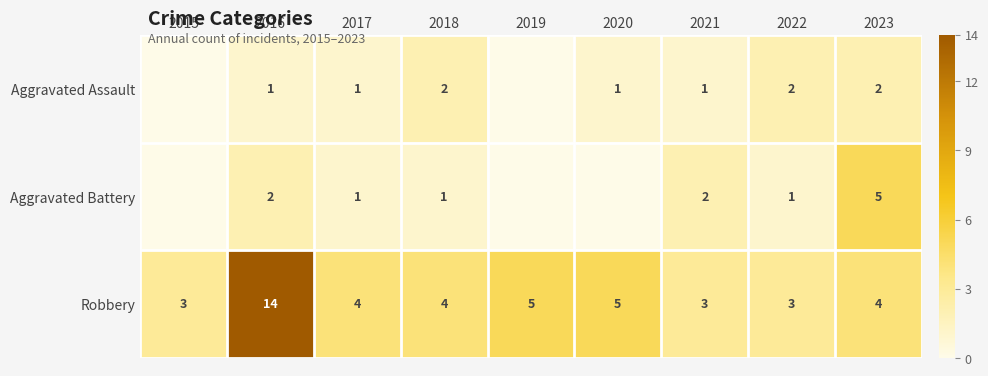

How many data points does each series have?

9